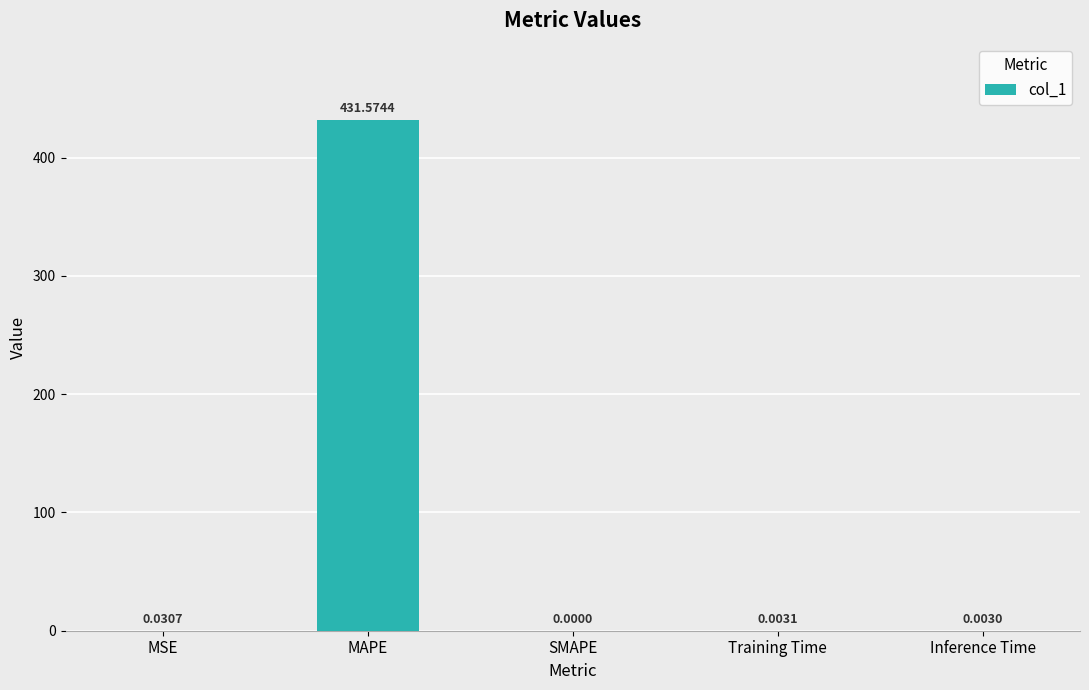

The chart shows a value of 0.0 at Training Time. True or false?

True